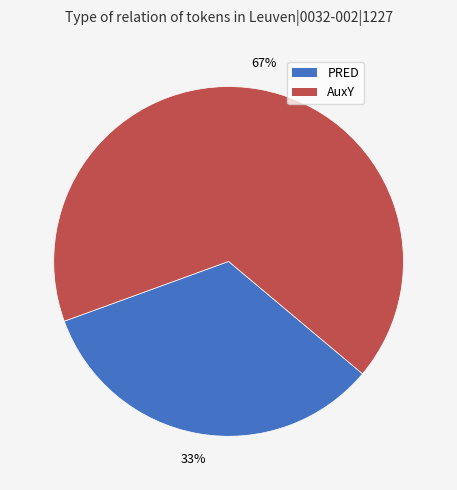

Which has a higher value, PRED or AuxY?

AuxY